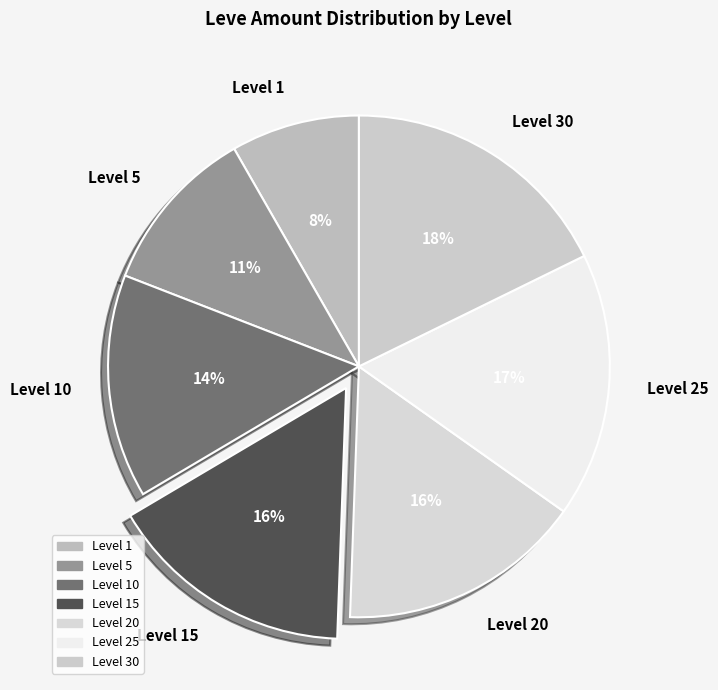

What percentage is the Level 15 slice, to the nearest percent?

16%